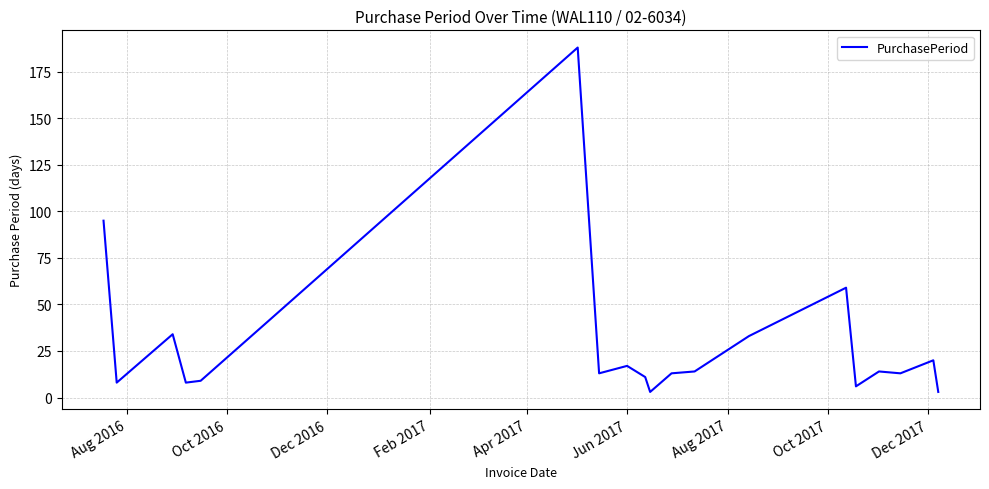

What is the difference between the second highest and second lowest values?

92